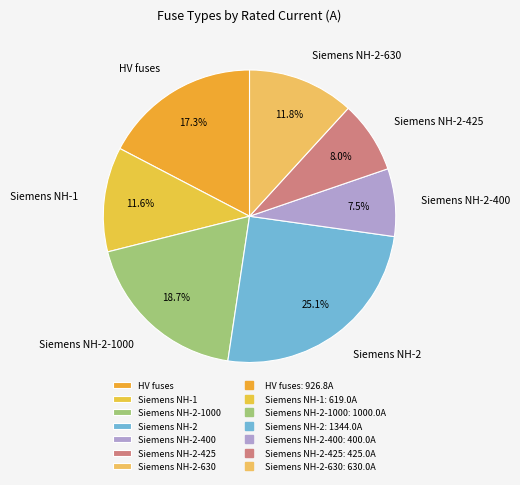

What portion of the pie excludes Siemens NH-1?

88.4%